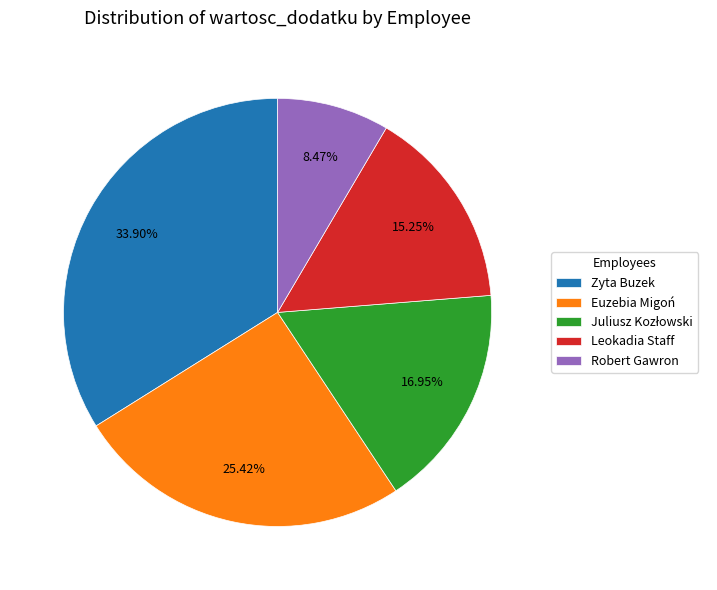

Count the number of slices in the pie.

5